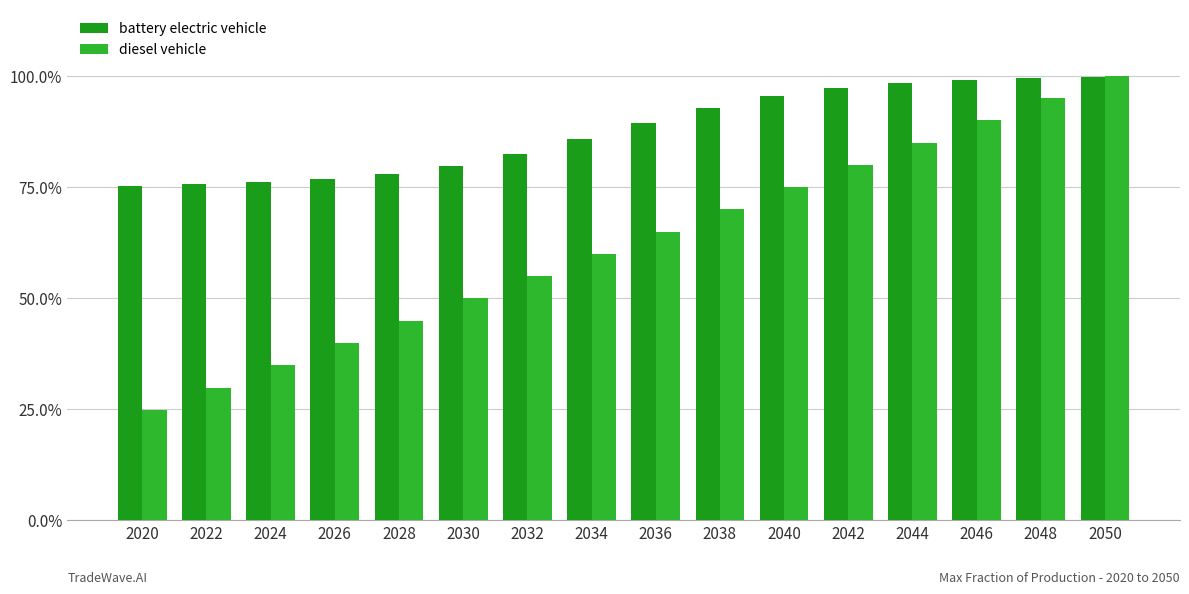

Is the value of battery electric vehicle at 2048 greater than the value of diesel vehicle at 2042?

Yes